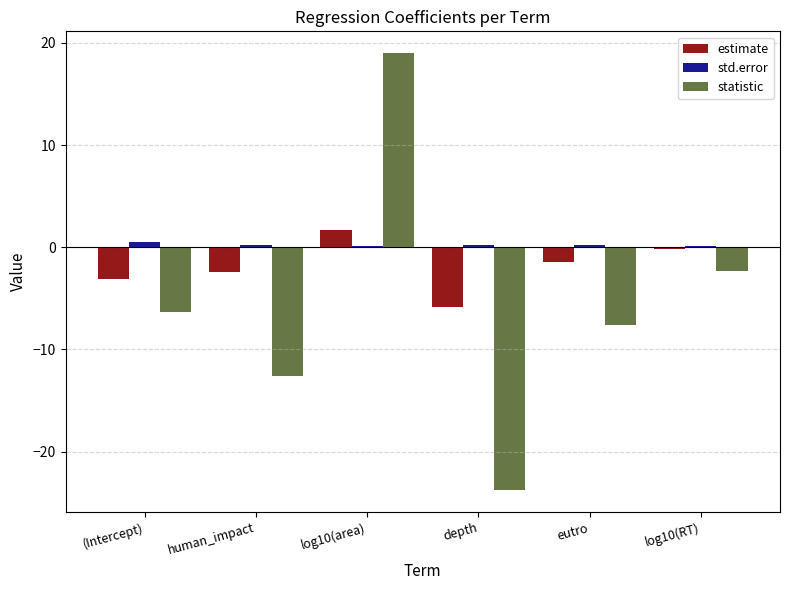

Are the bars grouped side by side (vs. stacked)?

Yes